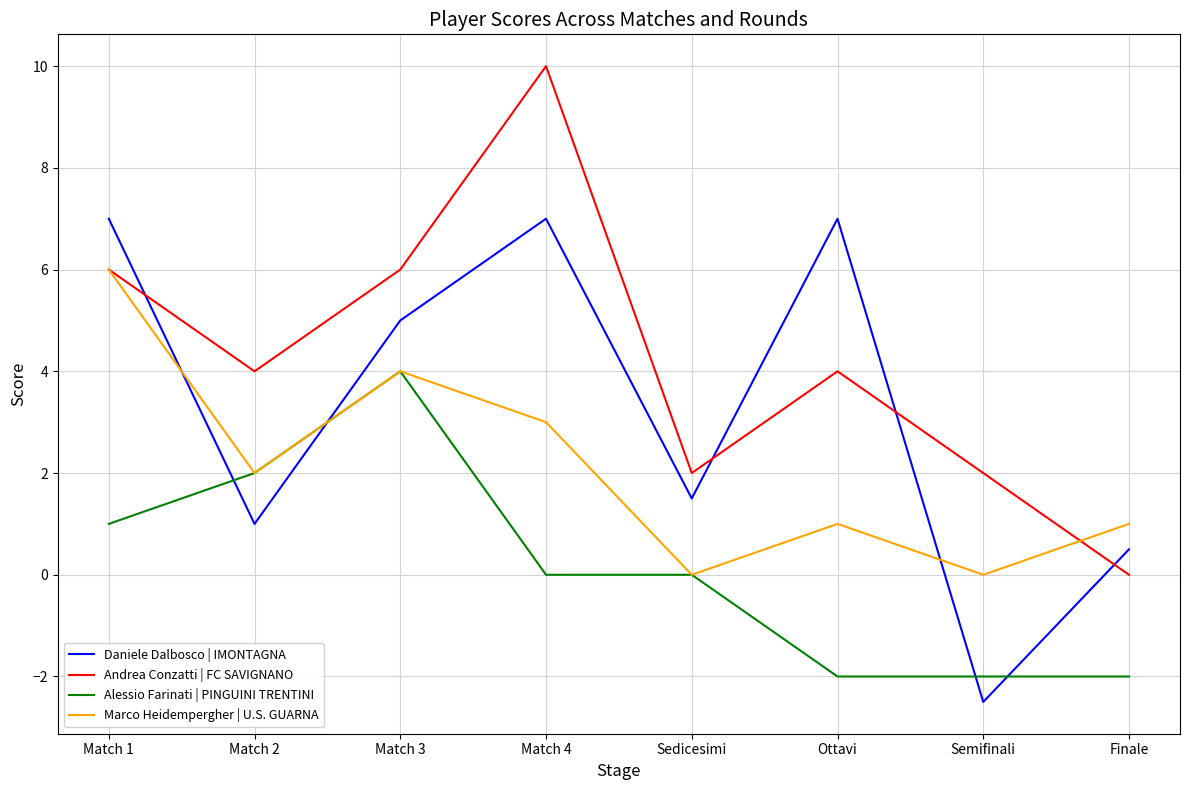

How many lines are shown in the chart?

4